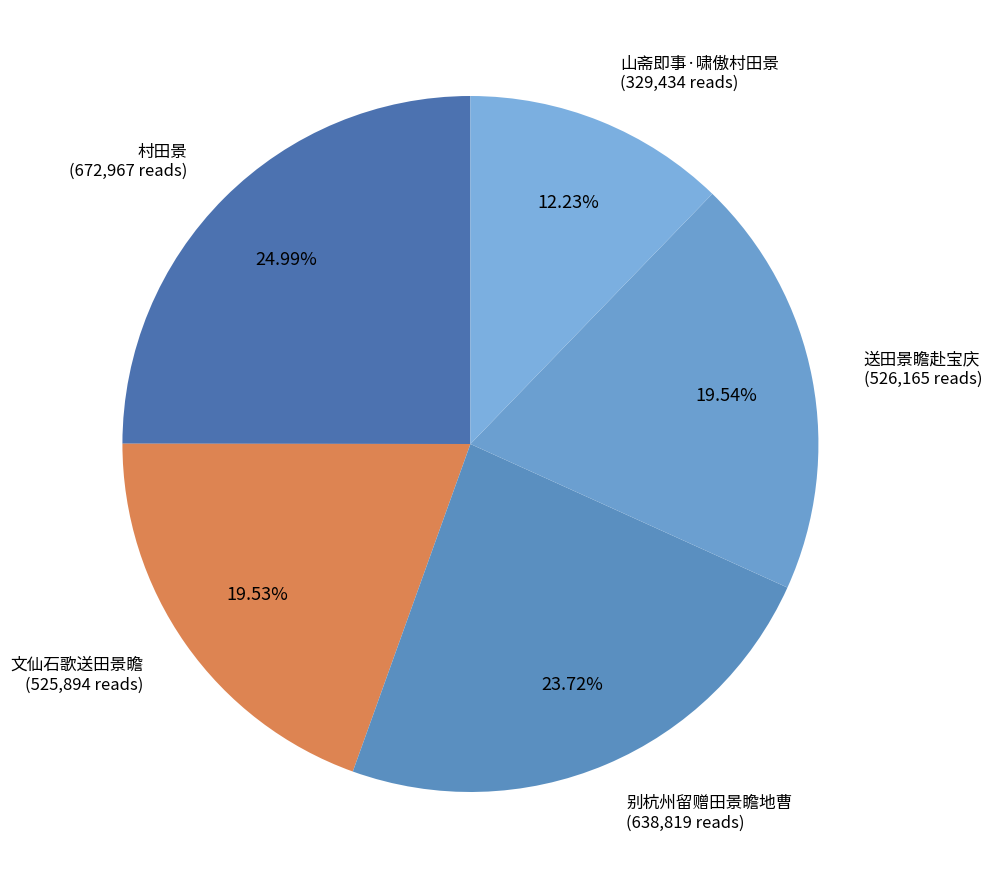

Which category has the biggest portion of the pie?

村田景